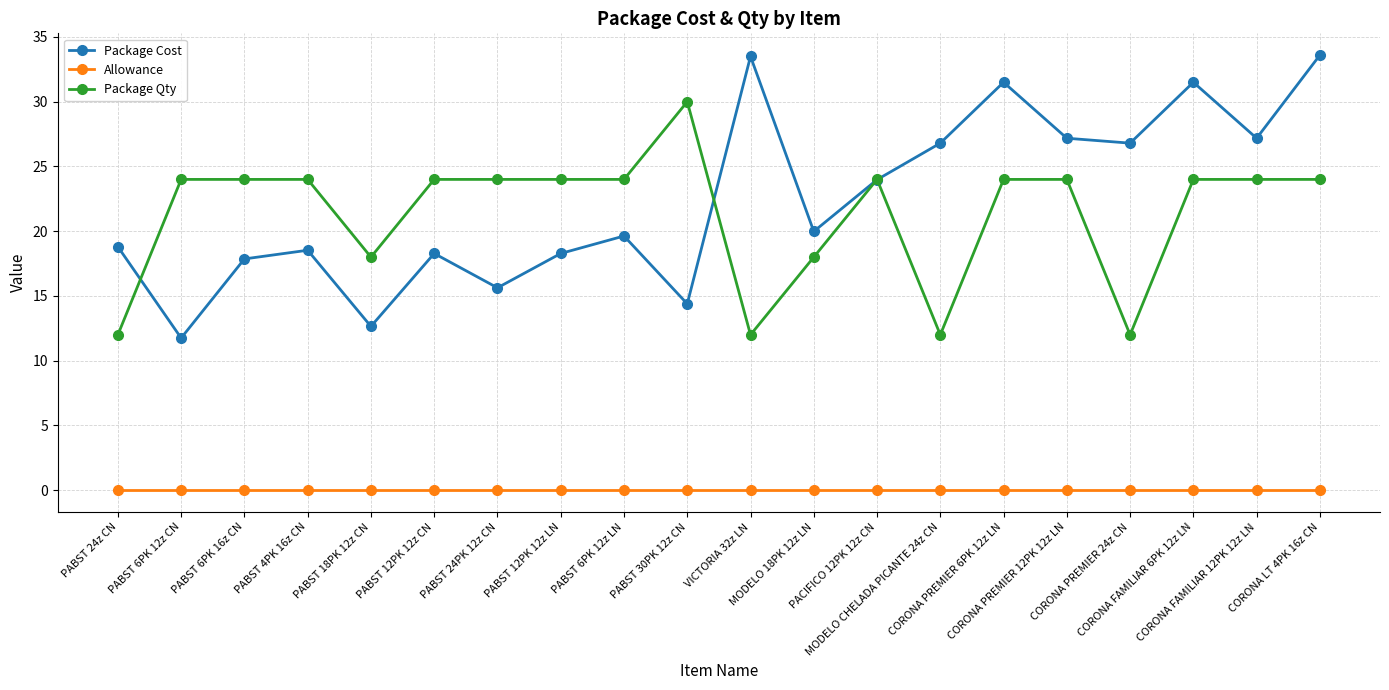

What position from the left is MODELO CHELADA PICANTE 24z CN?

14